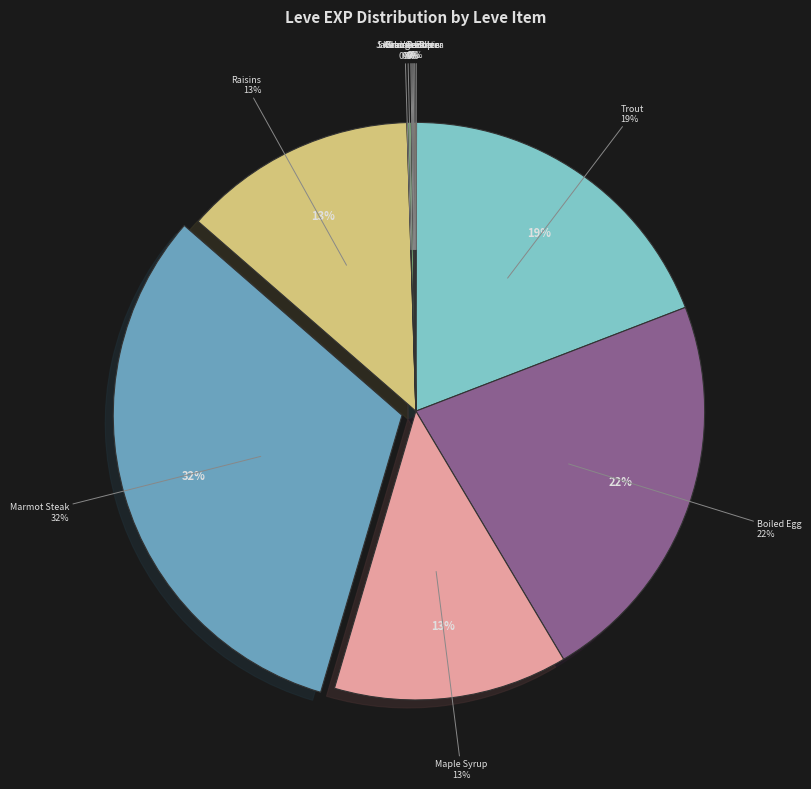

Which slice is the smallest?

Pork Is a Salty Food